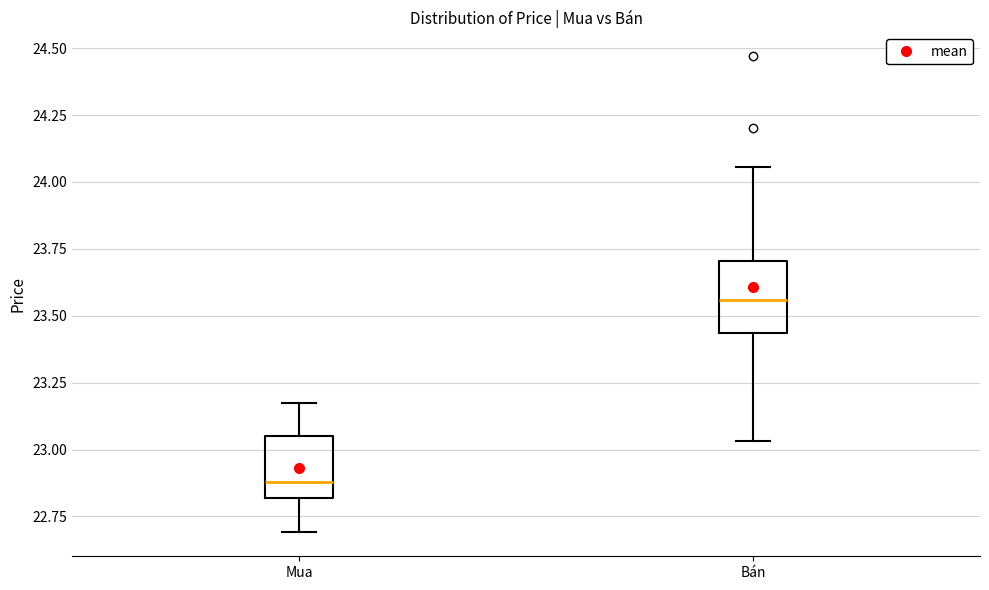

Where is the upper edge of the box for Mua on the y-axis? The values are not printed on the chart, so give them approximately, as read against the axis.

23.05